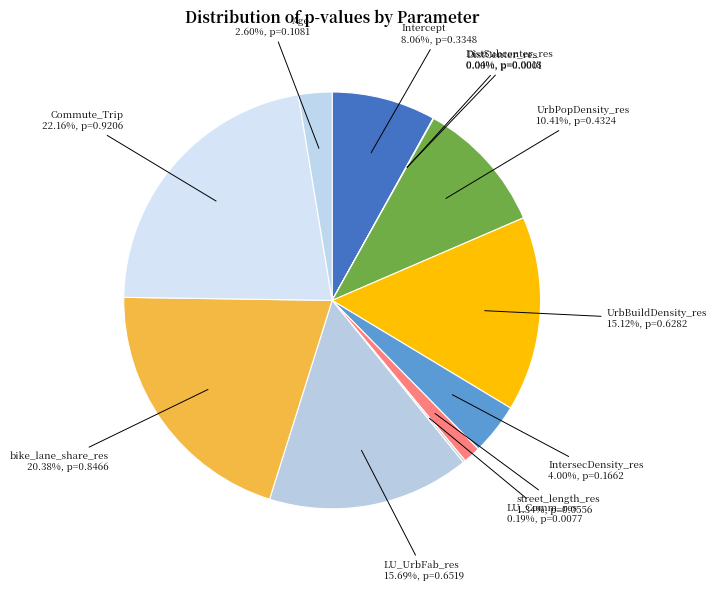

Between street_length_res and IntersecDensity_res, which is larger?

IntersecDensity_res